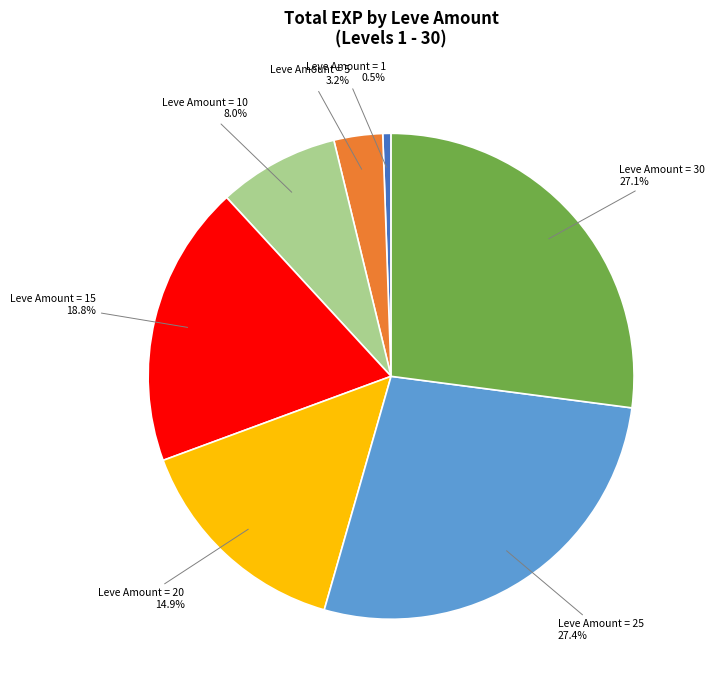

Does any single category account for the majority?

No